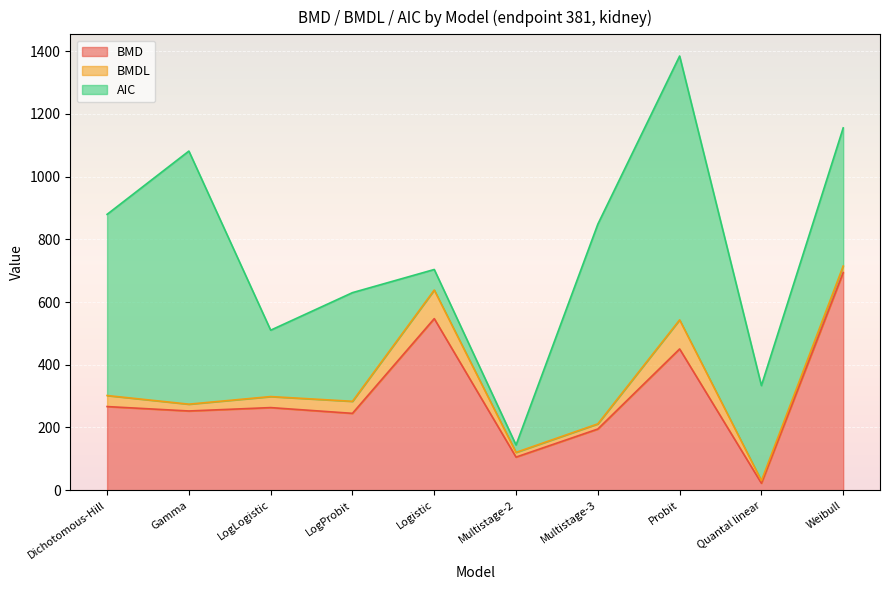

True or false: BMD has a value of 547.1 at Logistic.

True